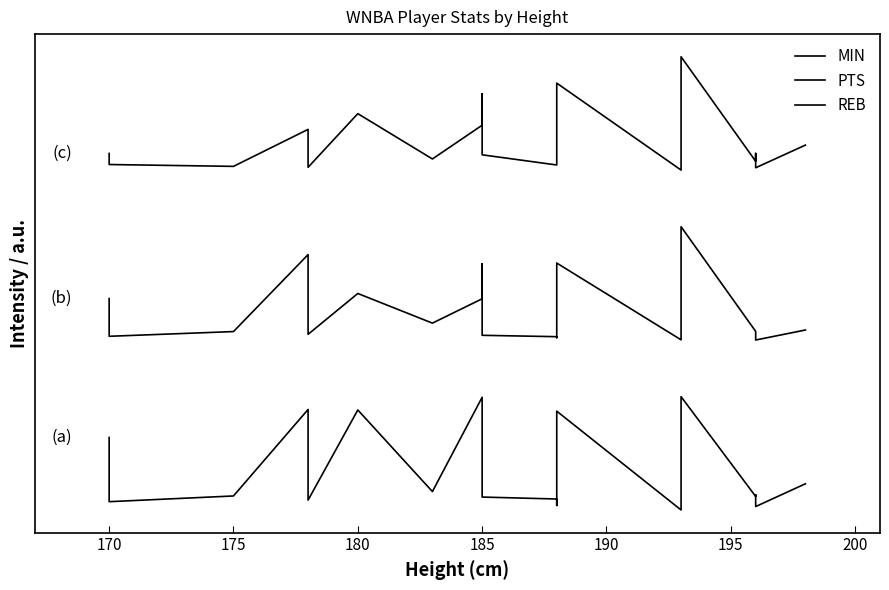

True or false: REB and PTS cross at least once.

False